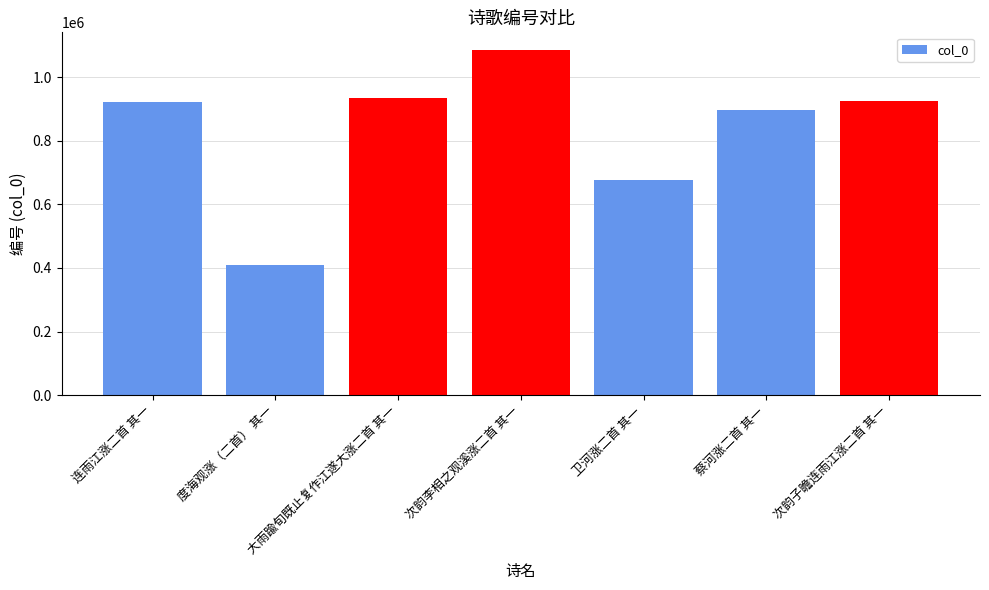

The value at 卫河涨二首 其一 is 382121. True or false?

False